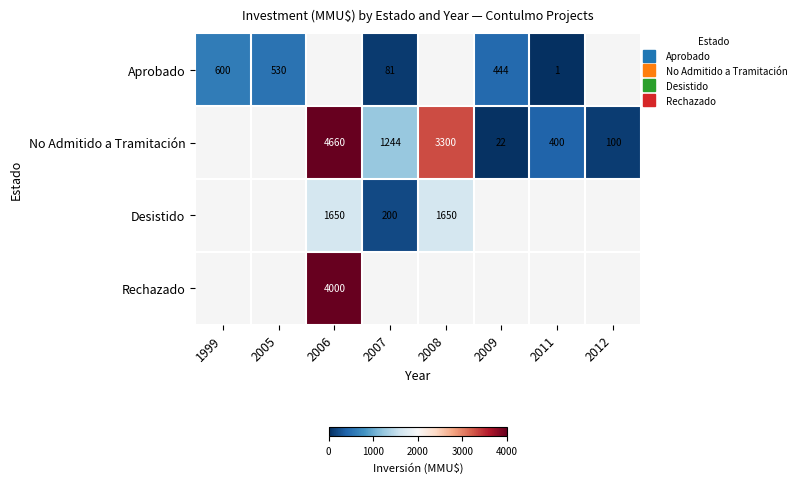

Which label corresponds to the largest value in the chart?

2006